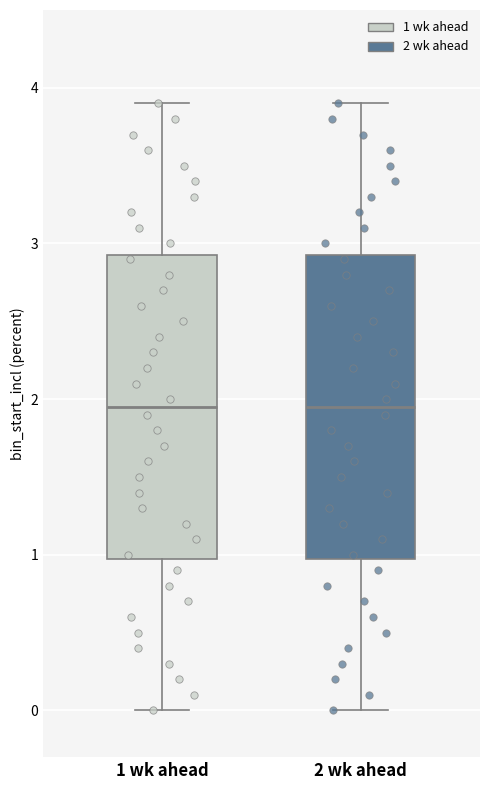

Where does the upper whisker of the box for 2 wk ahead end on the y-axis? The values are not printed on the chart, so give them approximately, as read against the axis.

3.9